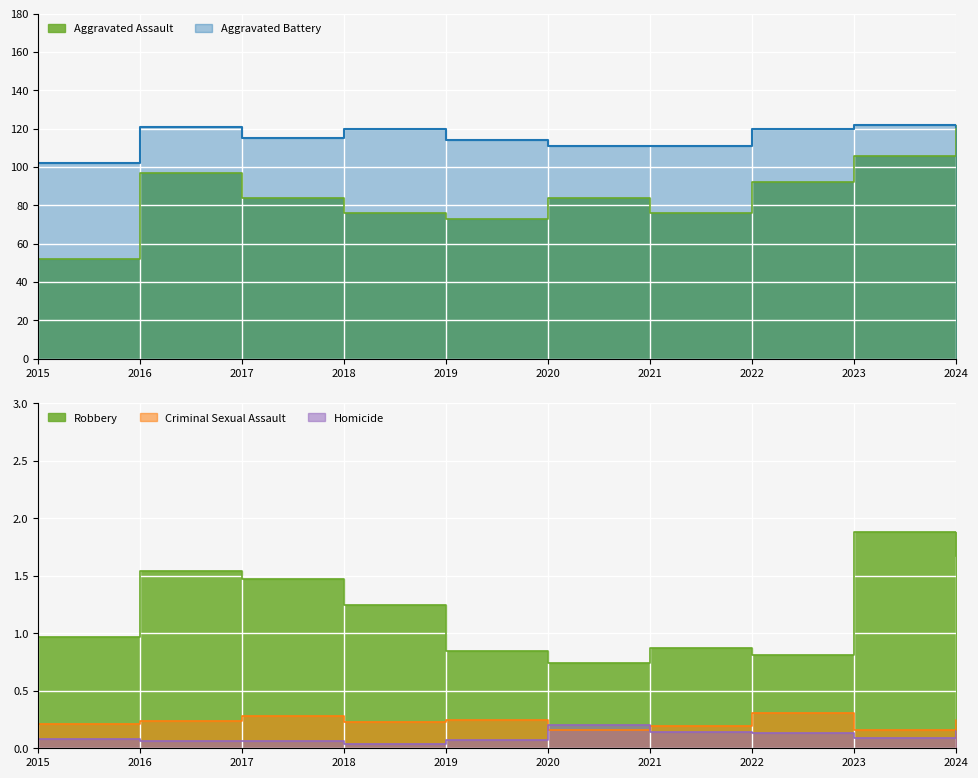

Where is the first local maximum for Robbery?

2016